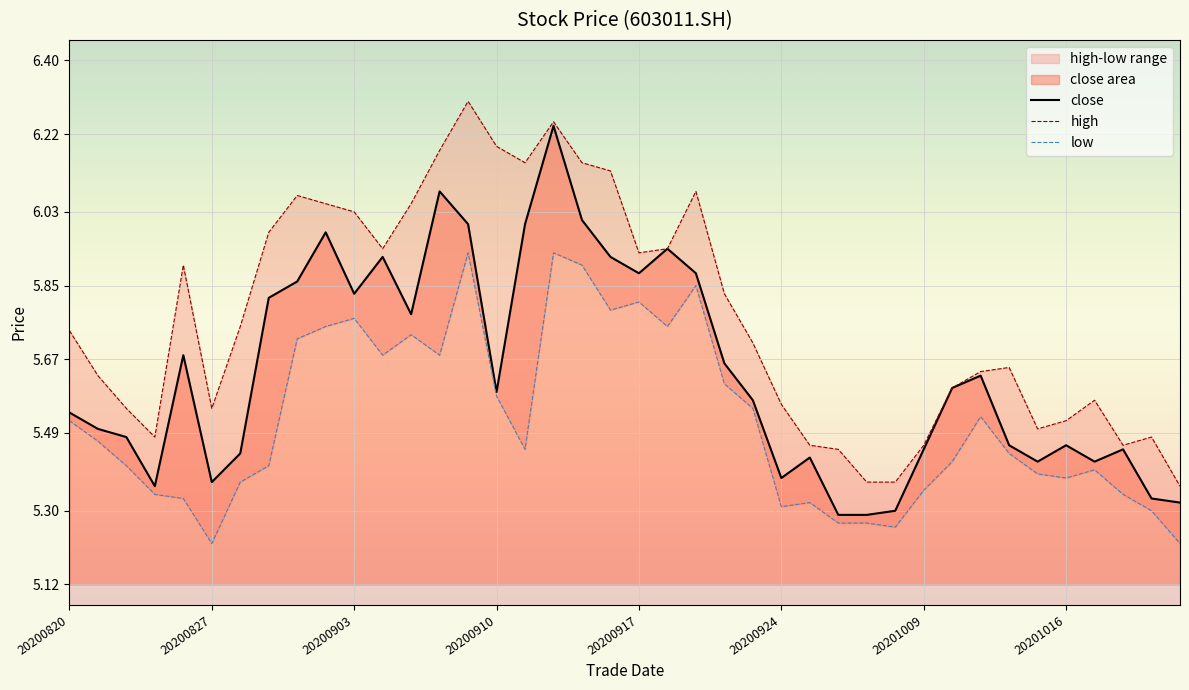

Rank the series by their maximum value, from lowest to highest.

low, close, high